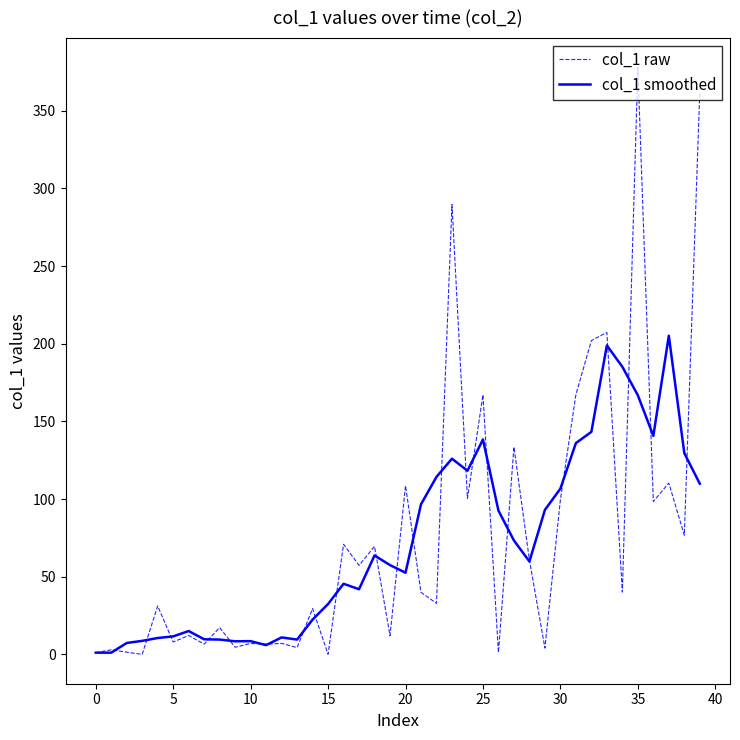

What is the maximum value shown in the chart?

377.8